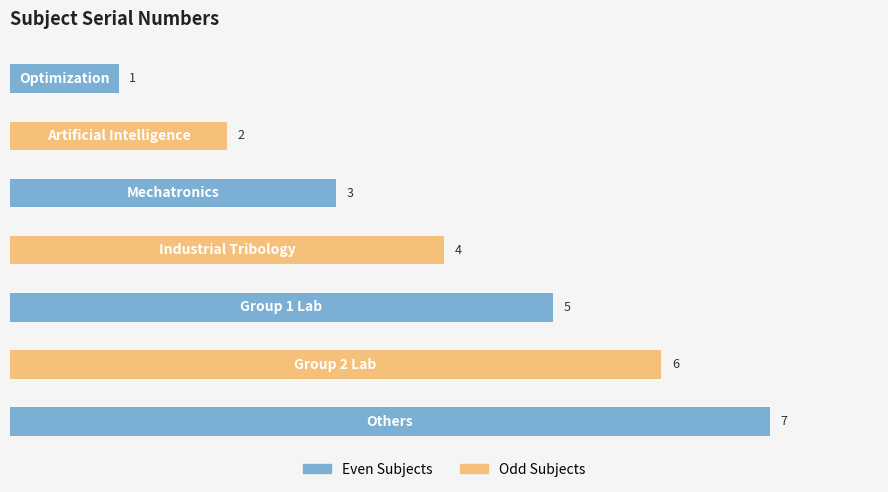

Are the bars horizontal?

Yes